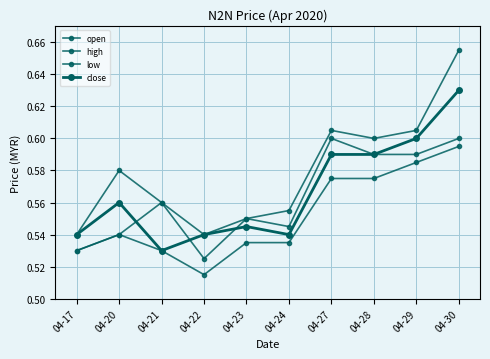

Is the value of open at 04-21 greater than the value of close at 04-30?

No